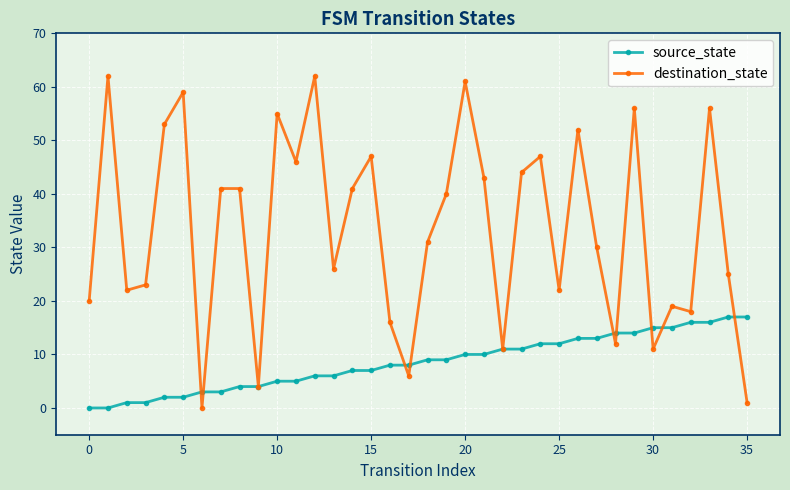

True or false: destination_state has more than 0 points higher than both neighbors.

True